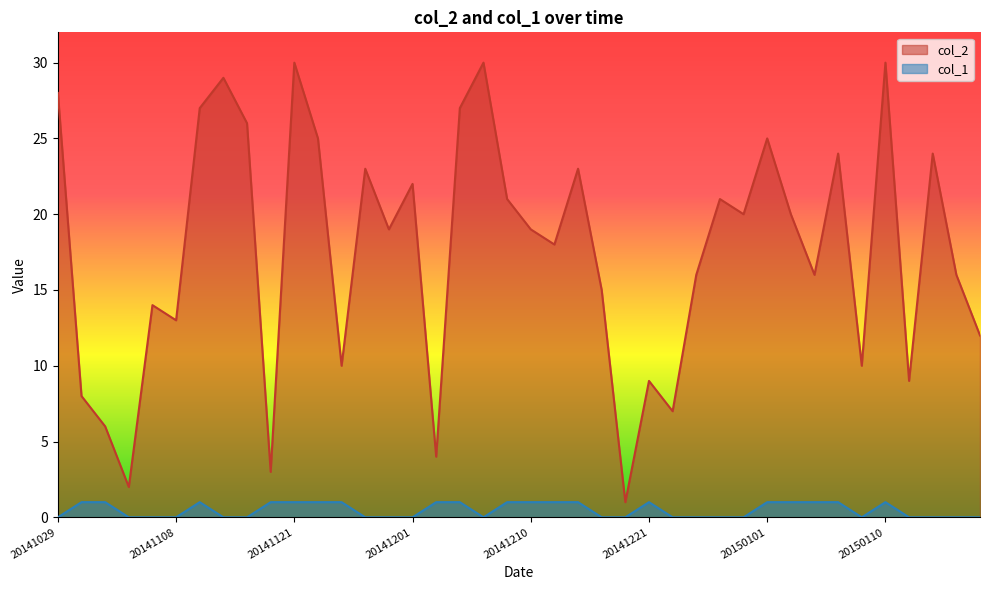

At which label does col_2 first exceed 19?

20141029